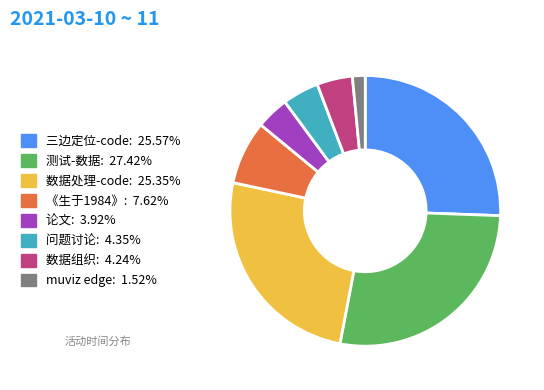

What is the ratio of the value at 测试-数据 to the value at muviz edge?

18.0